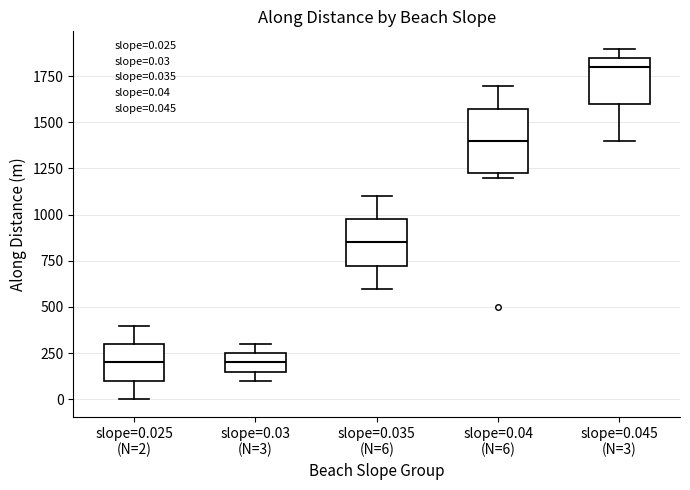

Reading left to right, transcribe this box plot: for each box, give where its median line is, the range the box spans, and where its two whiskers end, as read against the y-axis. The values are not printed on the chart, so give them approximately, as read against the axis.

slope=0.025 (N=2): median 200, box 100 to 300, whiskers 0 to 400
slope=0.03 (N=3): median 200, box 150 to 250, whiskers 100 to 300
slope=0.035 (N=6): median 850, box 700 to 950, whiskers 600 to 1100
slope=0.04 (N=6): median 1400, box 1200 to 1550, whiskers 1200 (just below the box's lower edge) to 1700
slope=0.045 (N=3): median 1800, box 1600 to 1850, whiskers 1400 to 1900